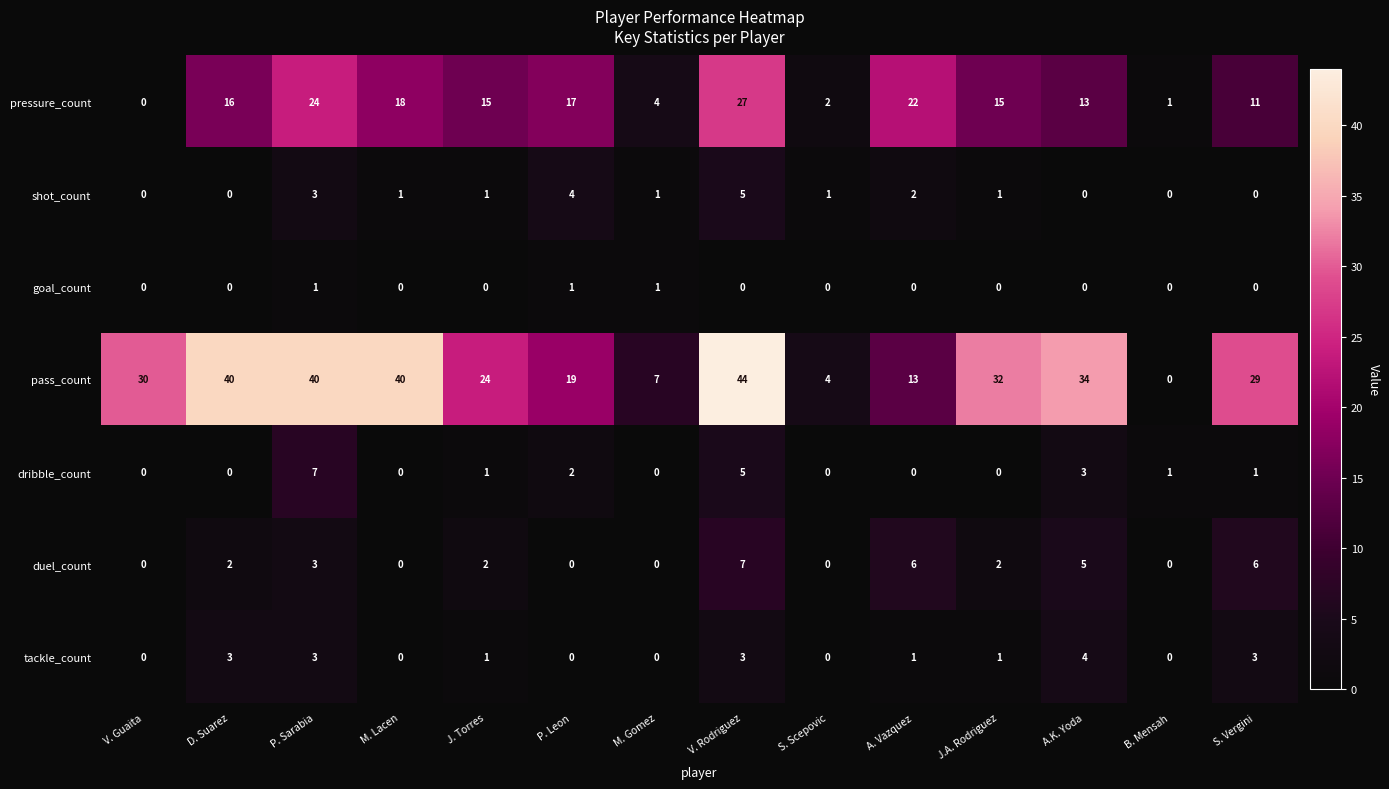

What is the difference between the maximum and second lowest values in the duel_count series?

7